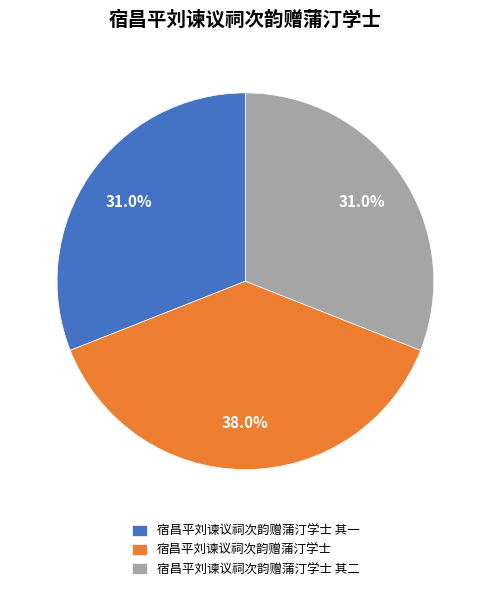

To the nearest percent, what portion does 宿昌平刘谏议祠次韵赠蒲汀学士 其一 represent?

31%